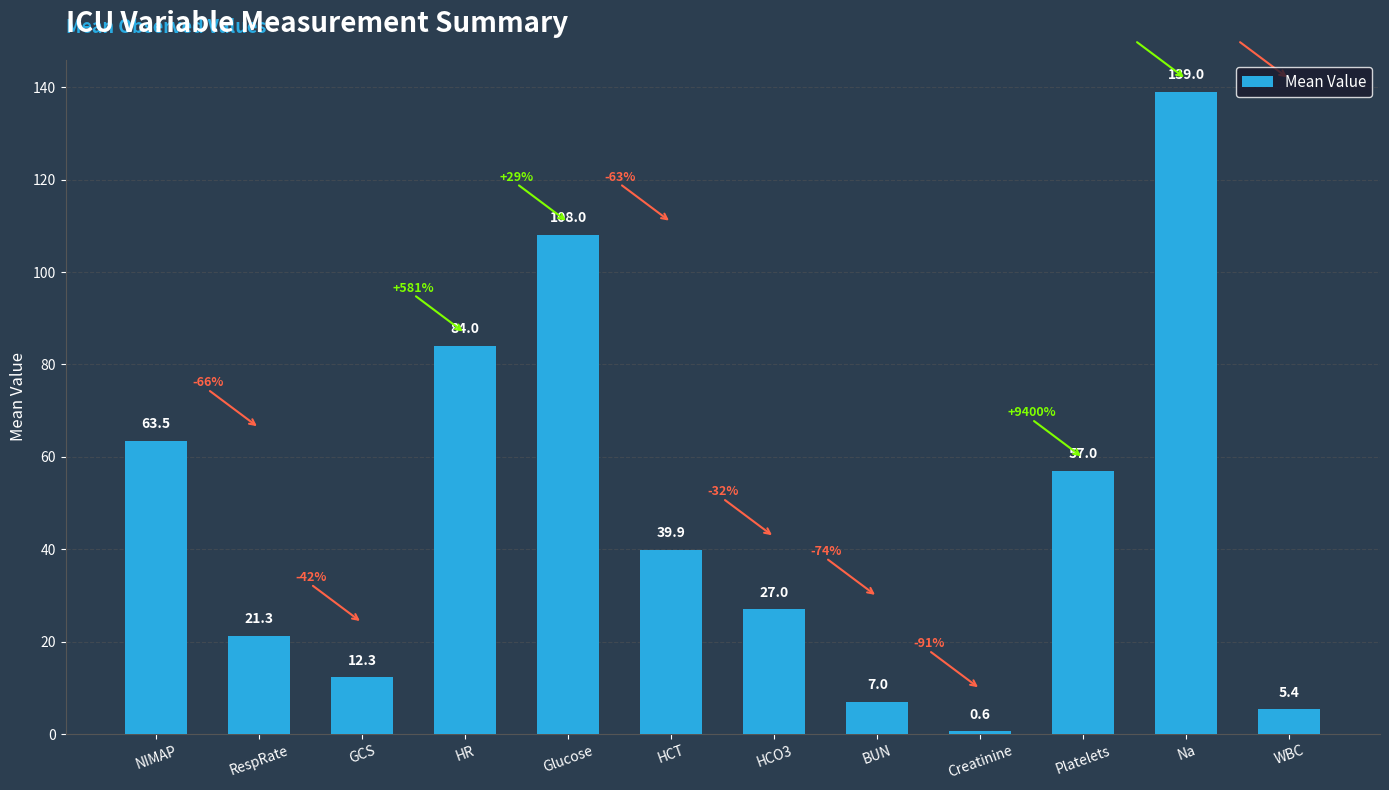

What is the maximum value shown in the chart?

139.0